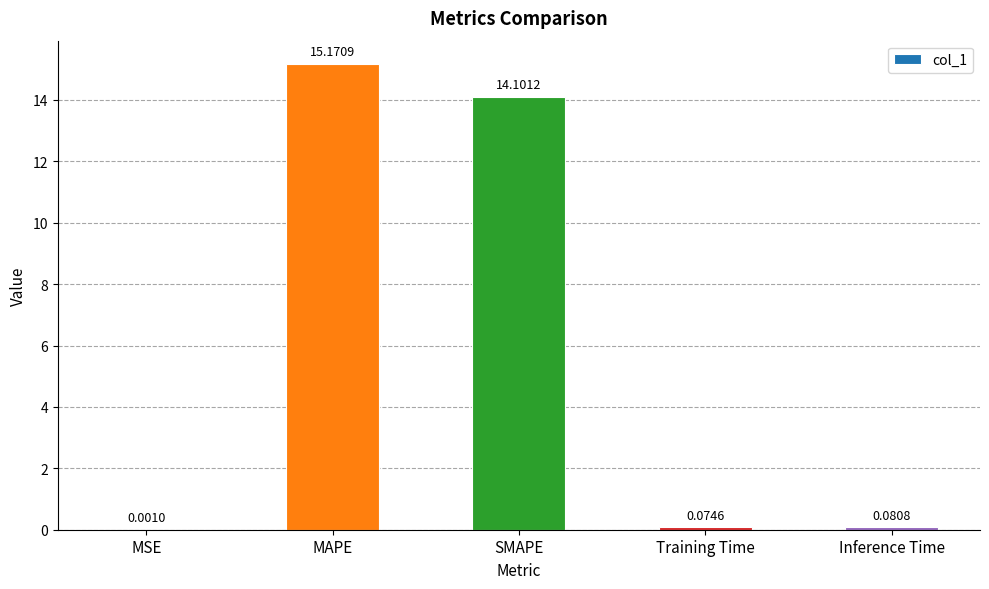

What is the sum of all values?

29.4